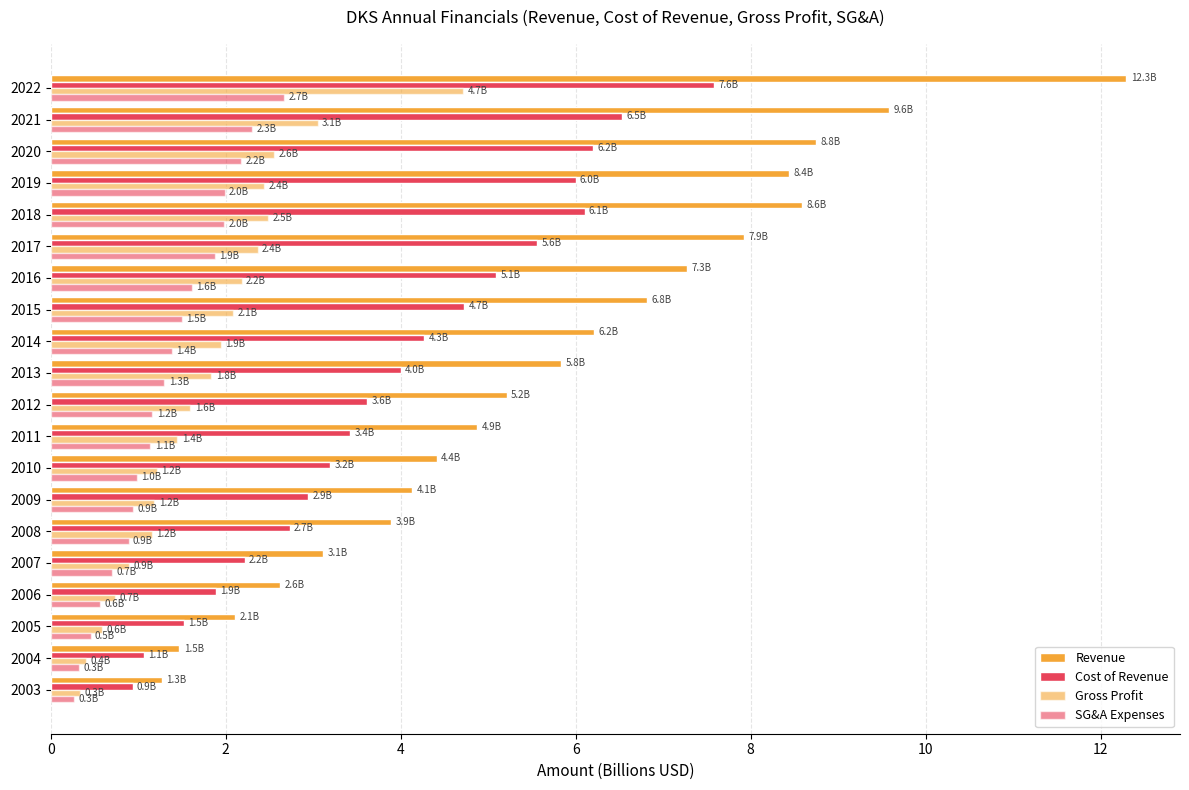

How many series are shown in this chart?

4